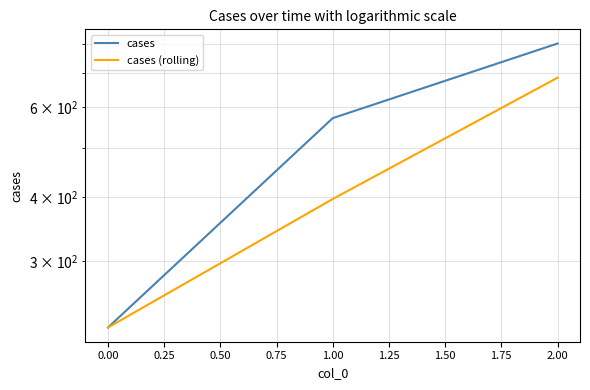

At how many categories does at least one series exceed 795?

1